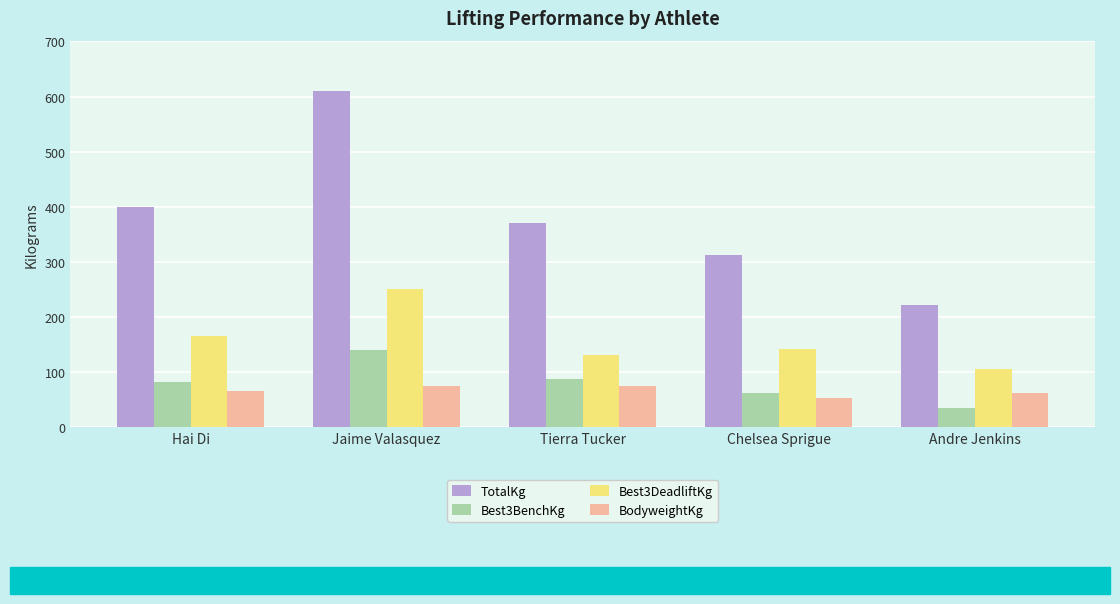

What is the total value across all series at Jaime Valasquez?

1074.5